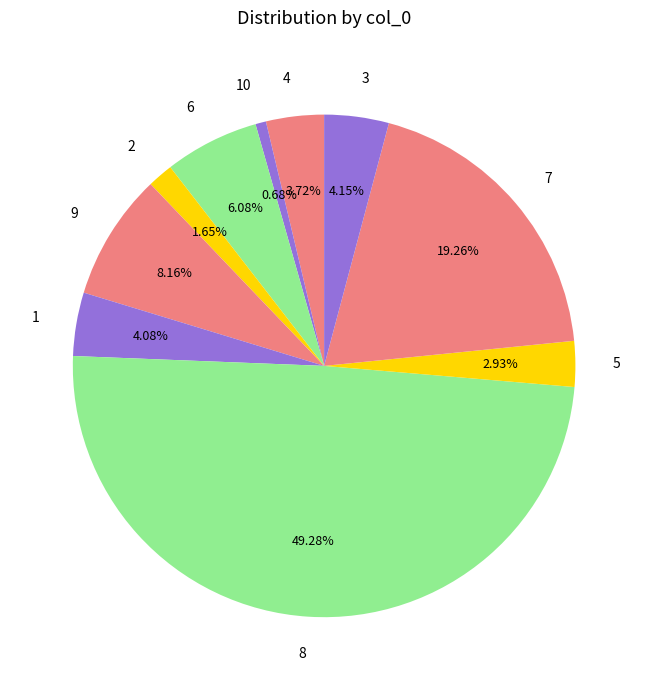

Between 9 and 2, which is larger?

9